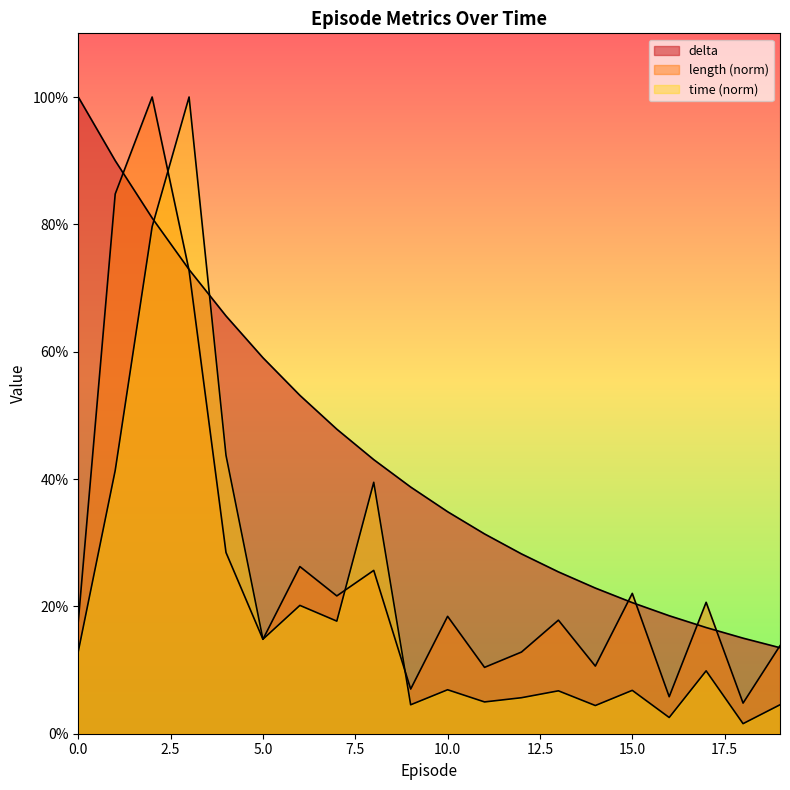

What is the difference between the maximum and minimum values in the length series?

95.2